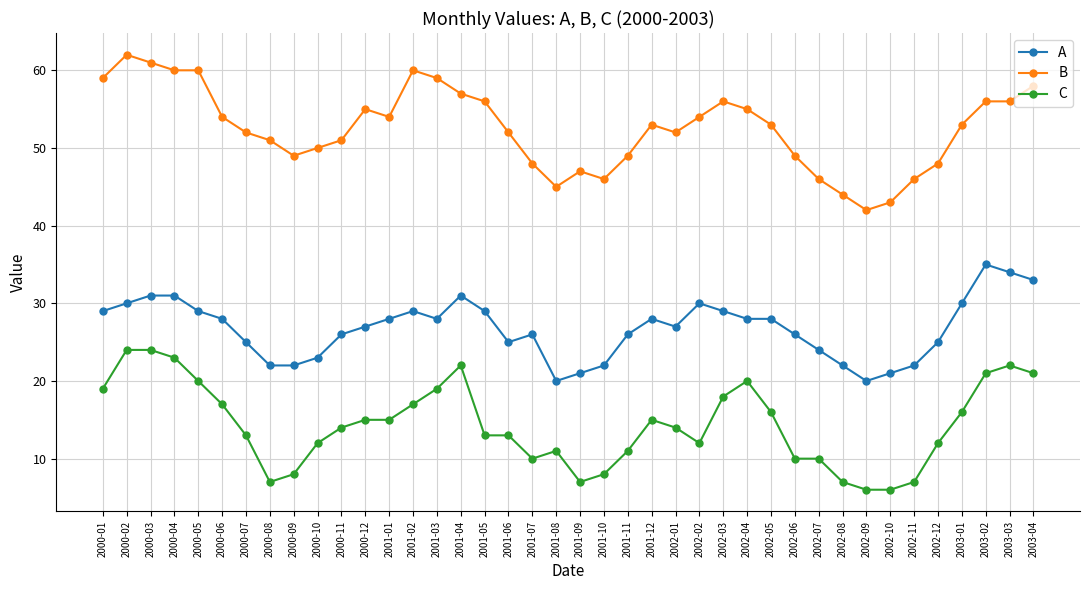

Rank the series by their average value, from lowest to highest.

C, A, B